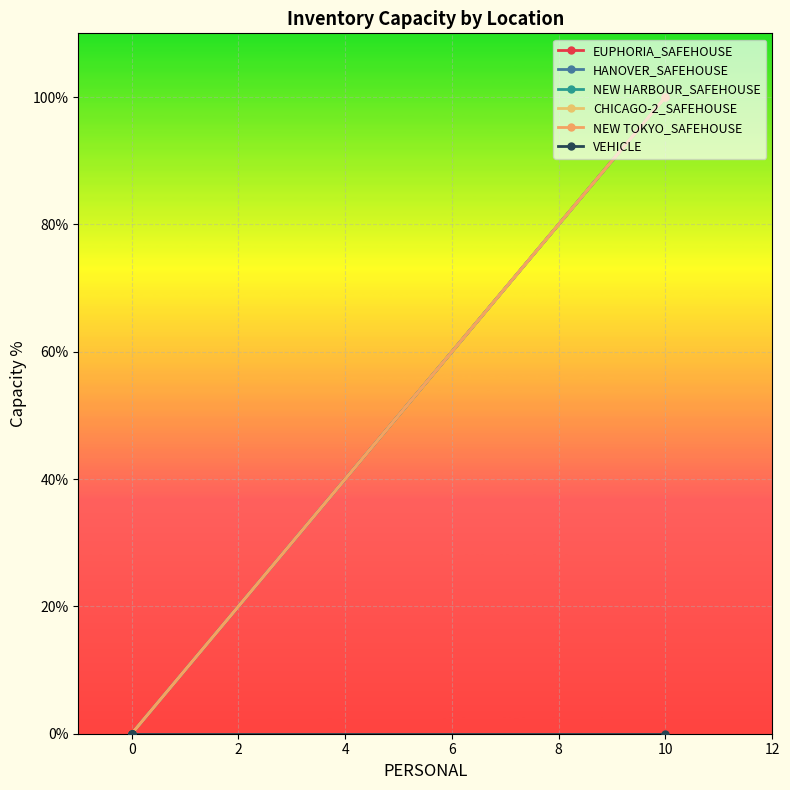

Count the number of categories in the chart.

8